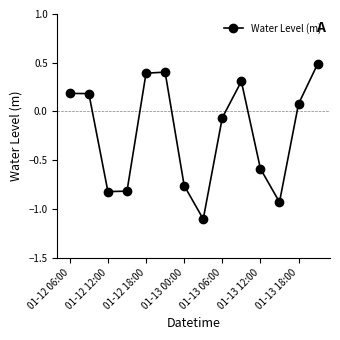

What is the value of the 8th point from the left?

-1.1